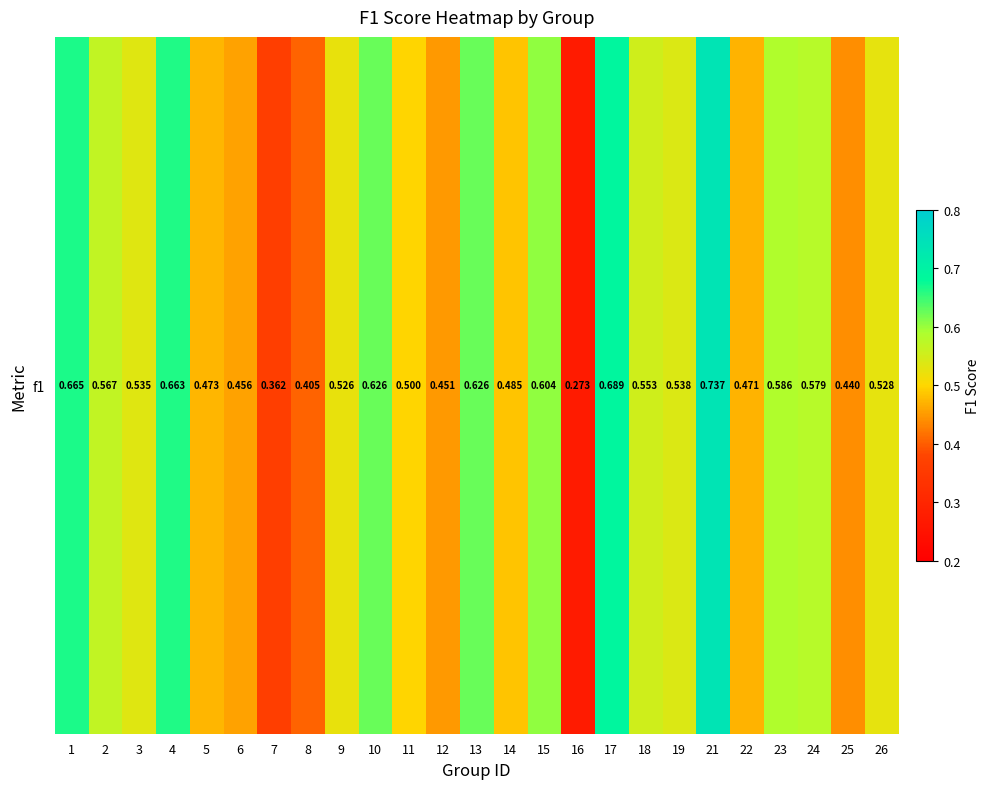

Count the number of categories in the chart.

25